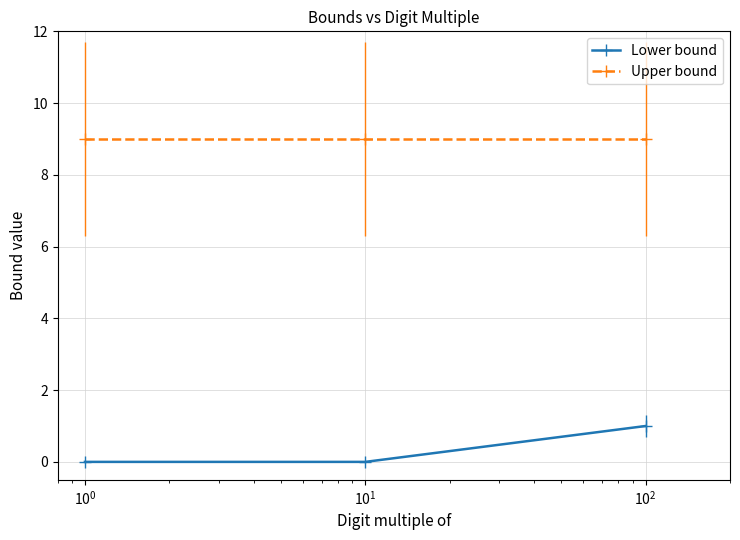

What is the value of the Upper bound point at the 3rd from the left?

9